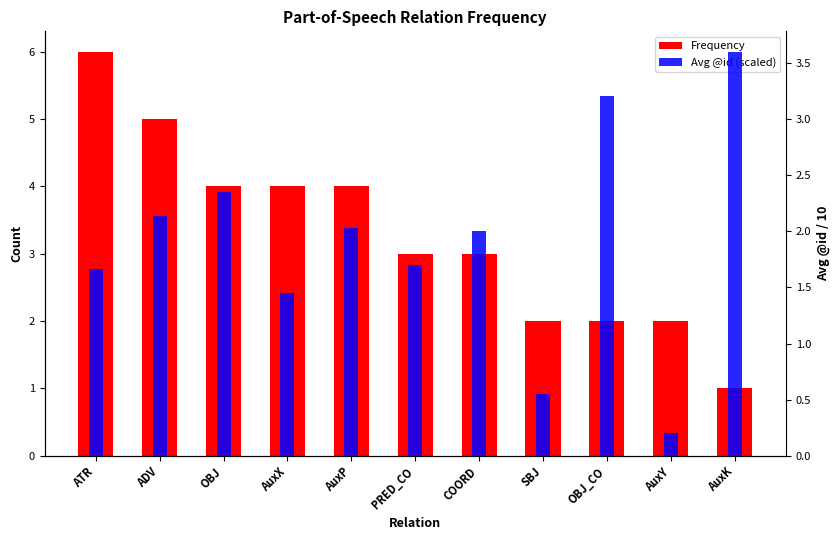

What is the value of the Frequency bar at the 3rd from the left?

4.0